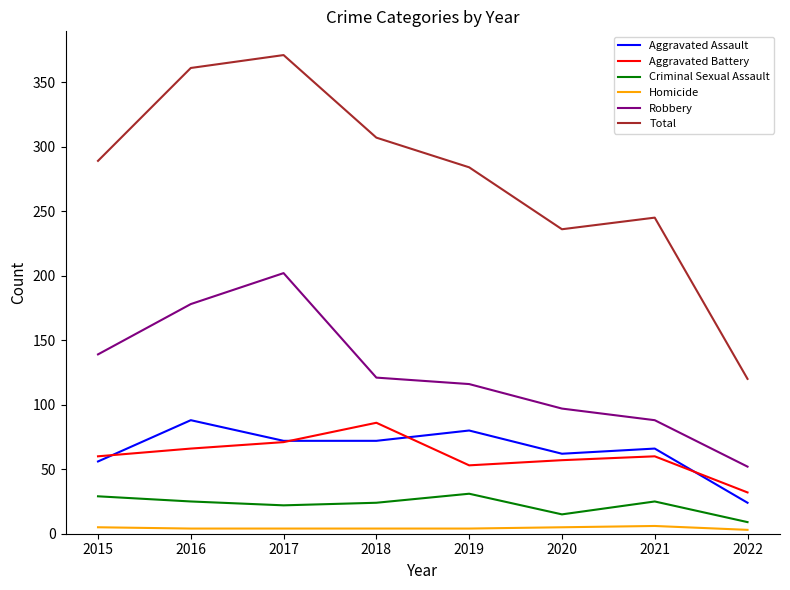

At 2016, list the series in order from smallest to largest.

Homicide, Criminal Sexual Assault, Aggravated Battery, Aggravated Assault, Robbery, Total